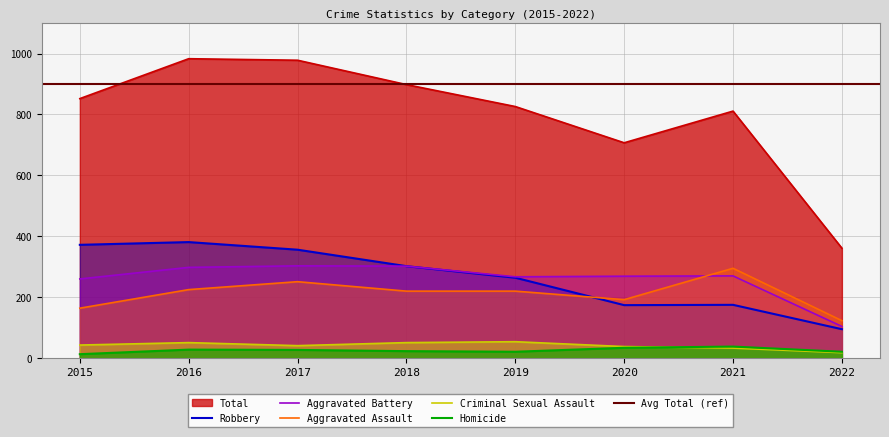

What is the total value across all series at 2016?

1966